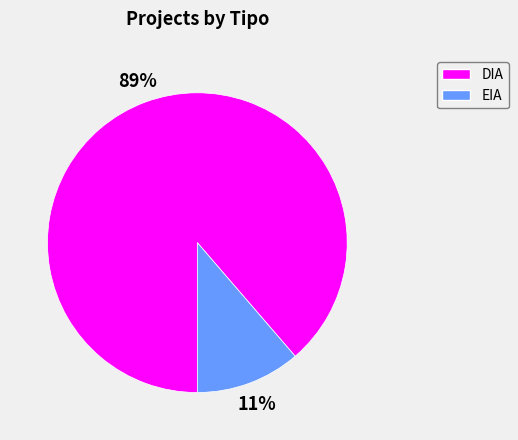

Do EIA and DIA together represent more than half of the pie?

Yes